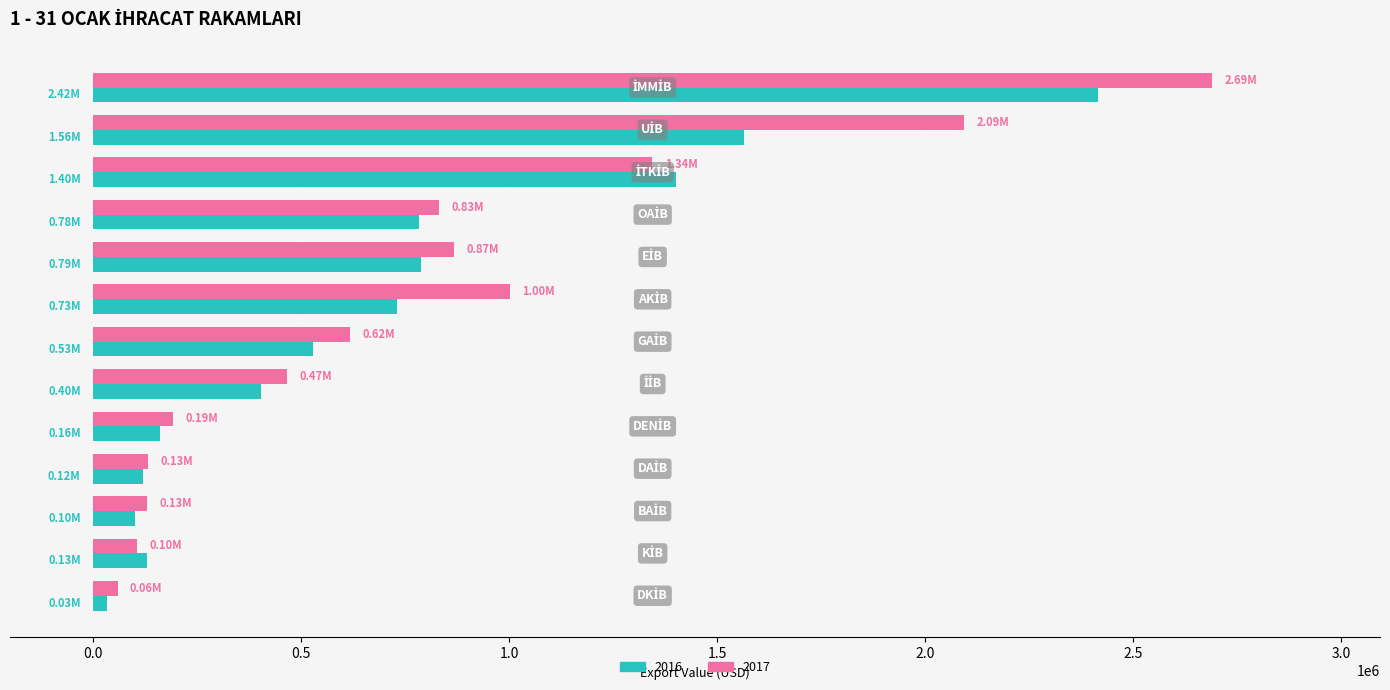

What is the average value of the 2016 series?

704432.8